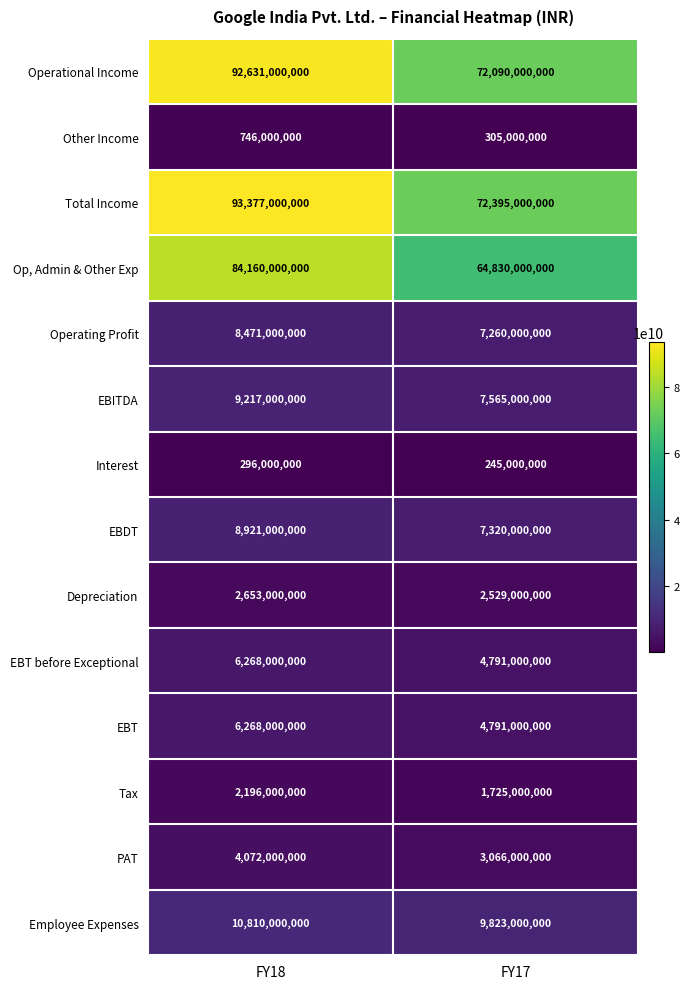

At which category is the sum across all series the highest?

FY18